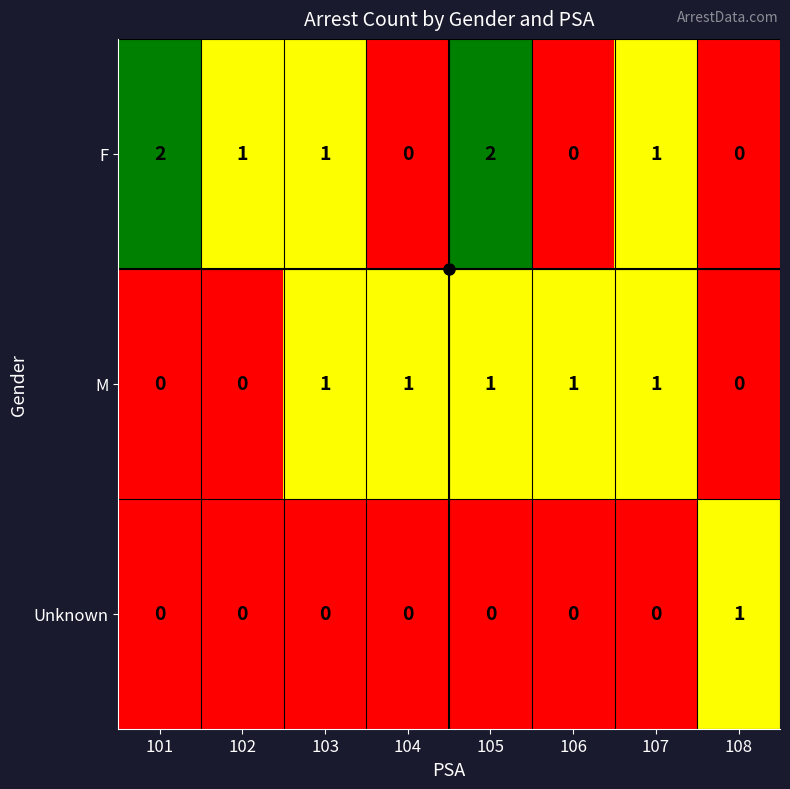

Count the Unknown values in the range 0 to 1.

8